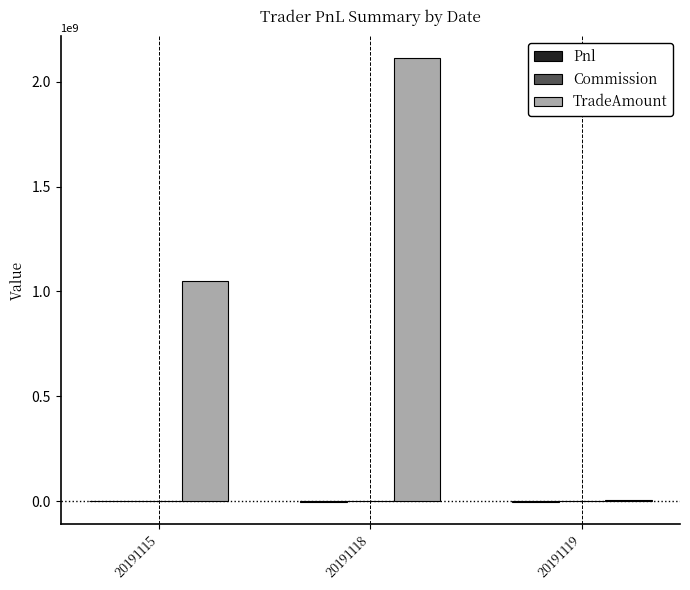

Count the number of data series in this chart.

3